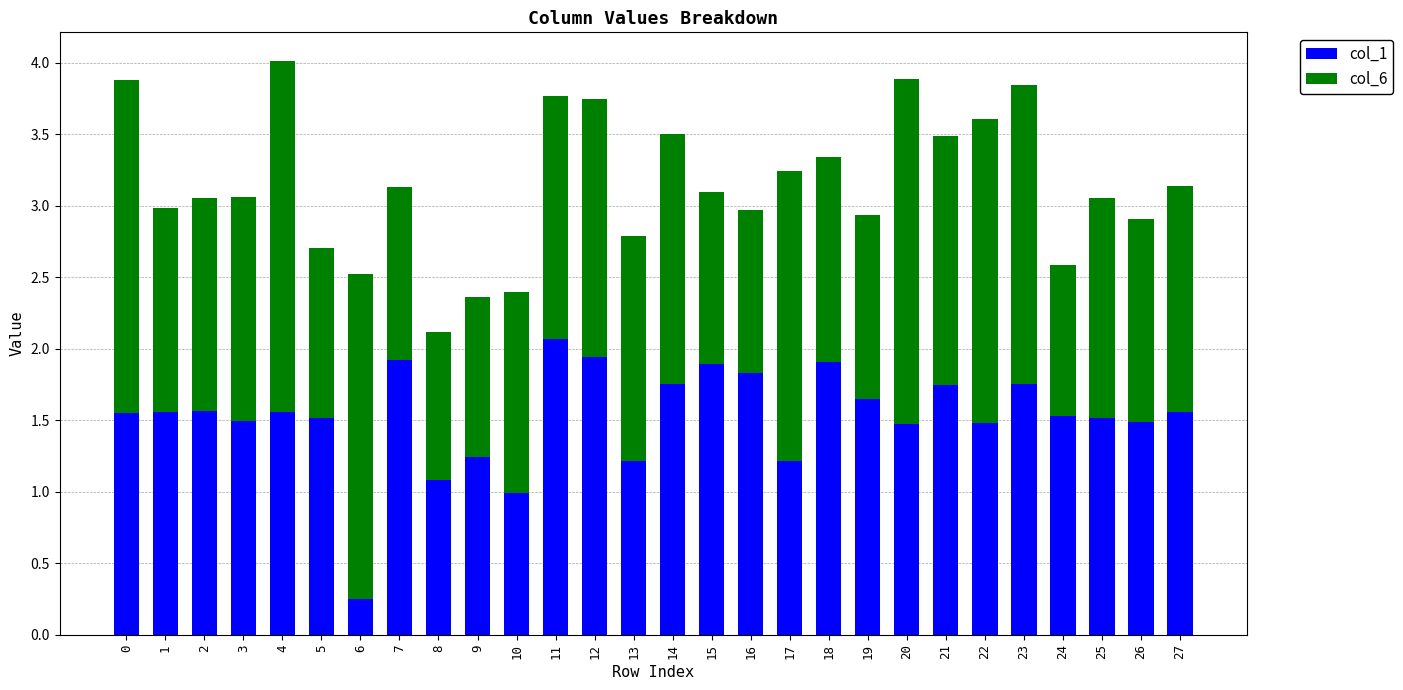

At which category is the sum across all series the highest?

4